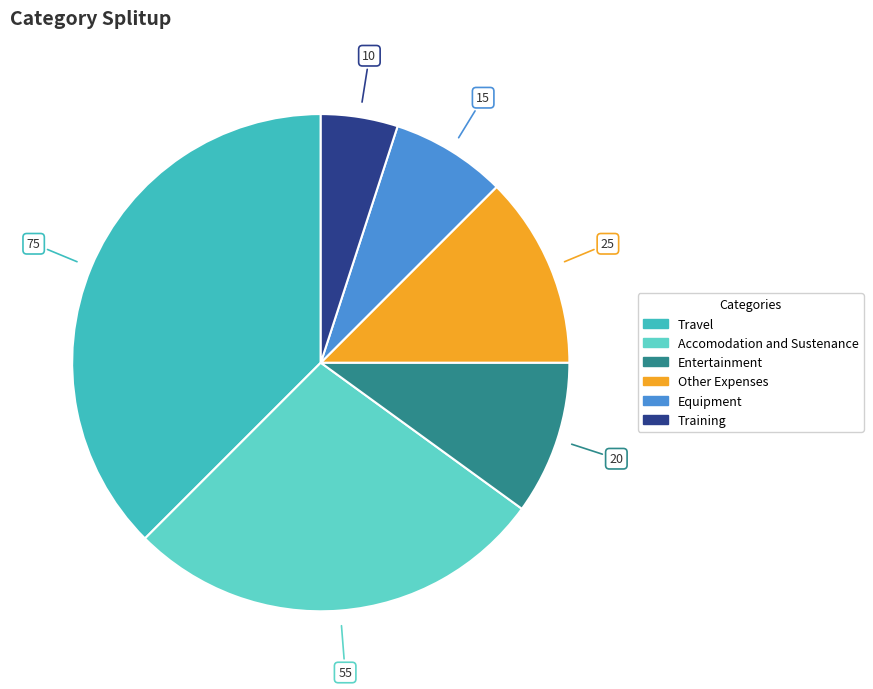

Does Entertainment represent more than half of the total?

No